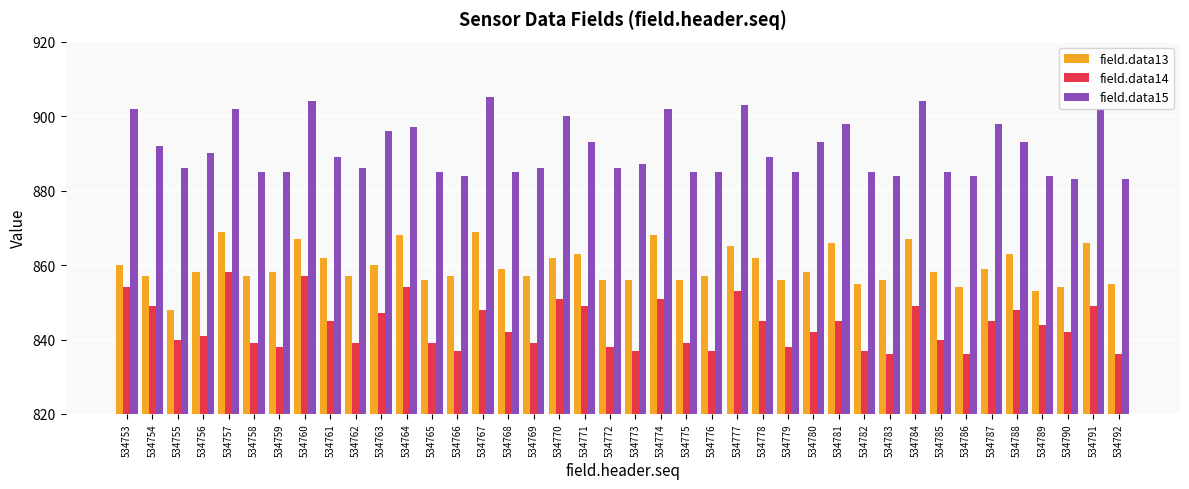

Is the value of field.data14 at 534756 greater than the value of field.data15 at 534760?

No